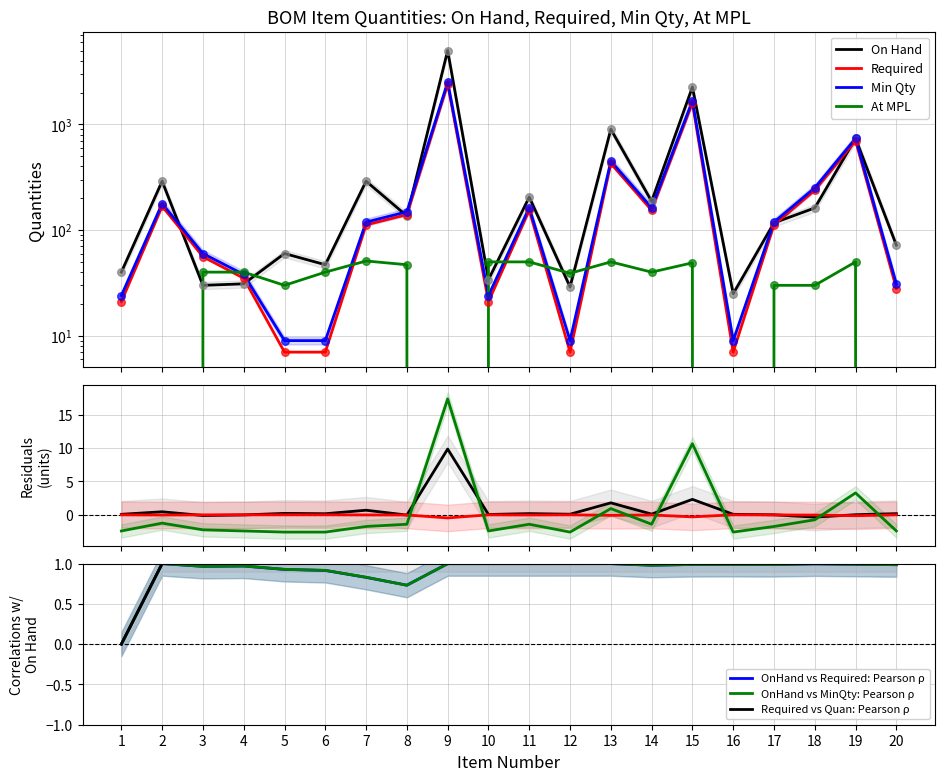

Which series has the largest total across all categories?

On Hand